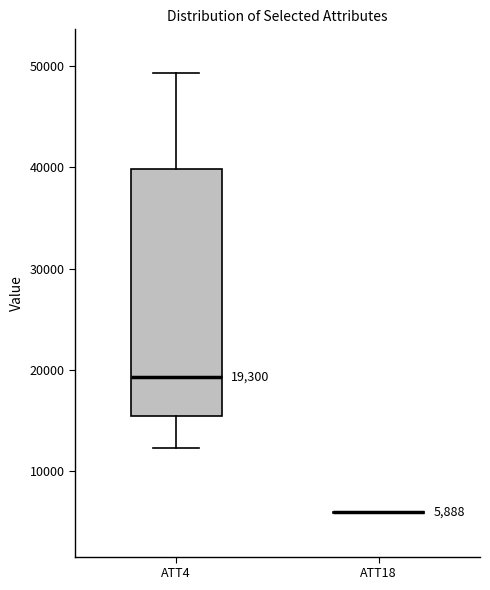

Which box is the tallest, from its lower edge to its upper edge?

ATT4